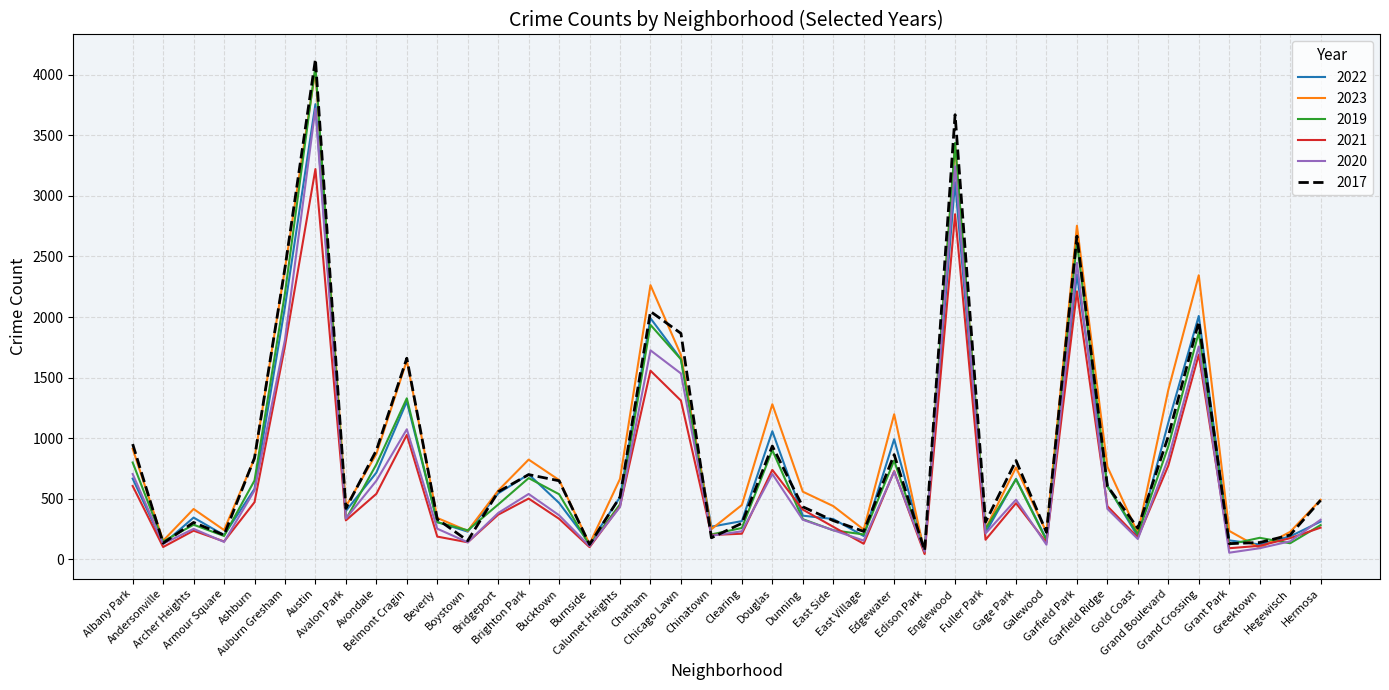

What is the maximum value shown in the chart?

4129